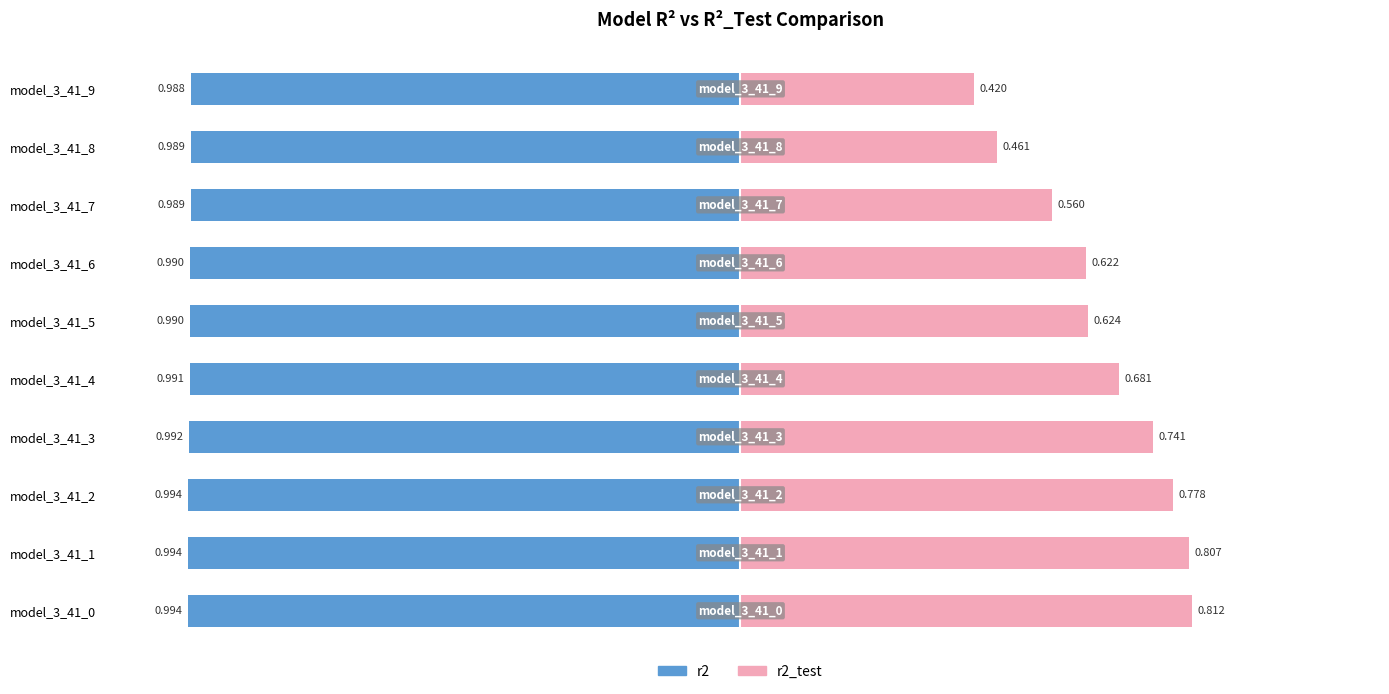

What is the value of the r2_test bar at the 6th from the left?

0.6